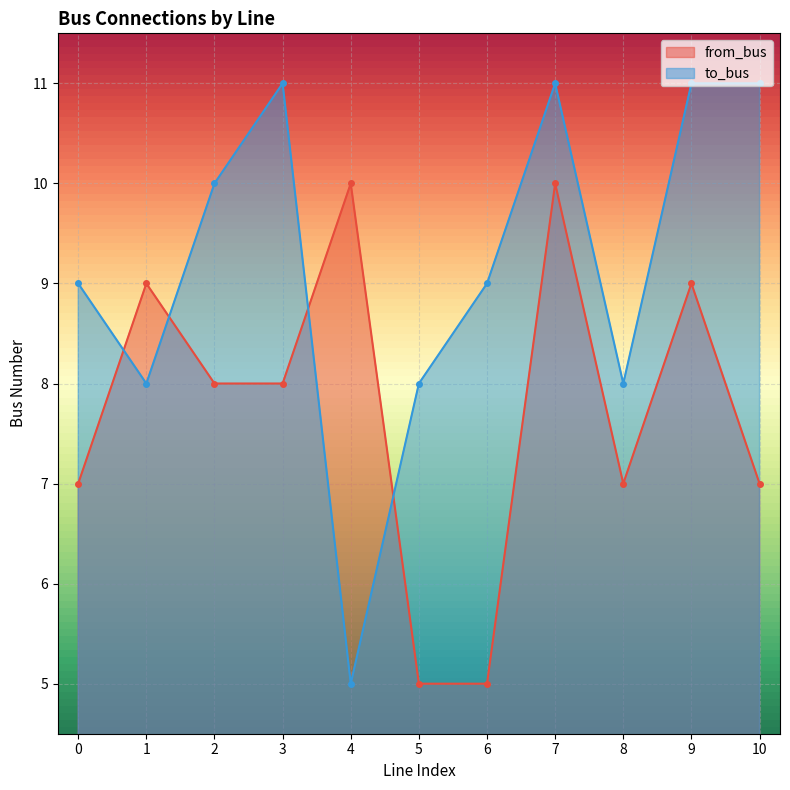

Is it true that from_bus equals 7 at 0?

True